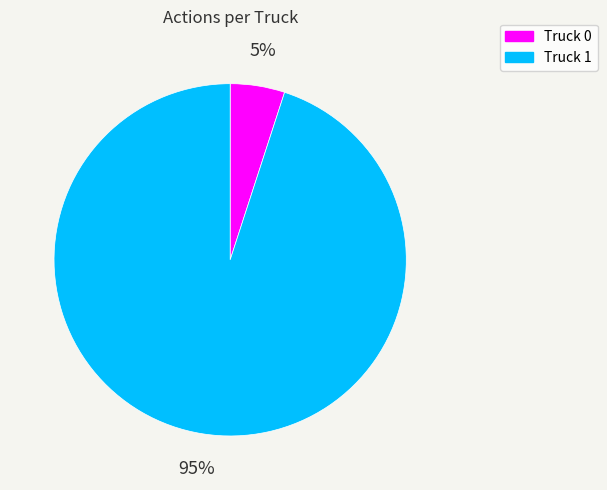

True or false: Truck 0 accounts for 5% of the total.

True